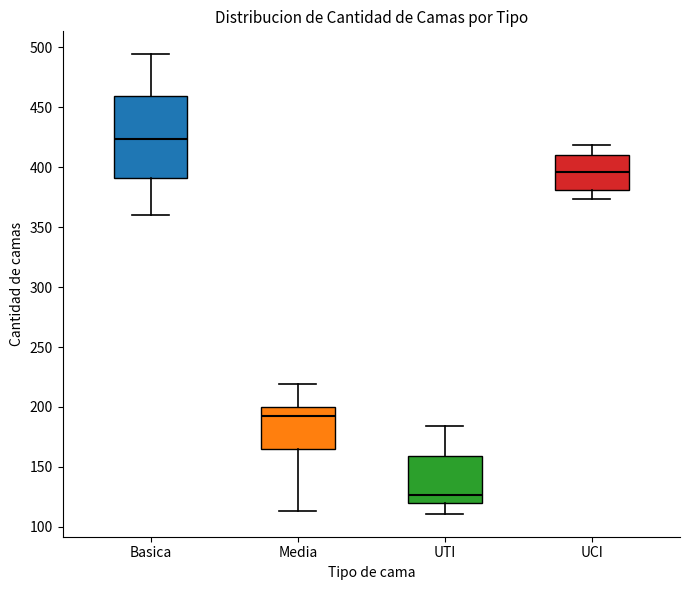

Which box has the highest median line?

Basica